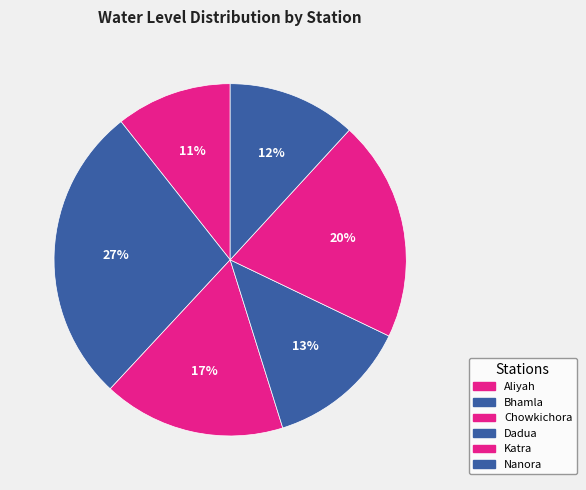

Is it true that Dadua is 18% of the pie?

False